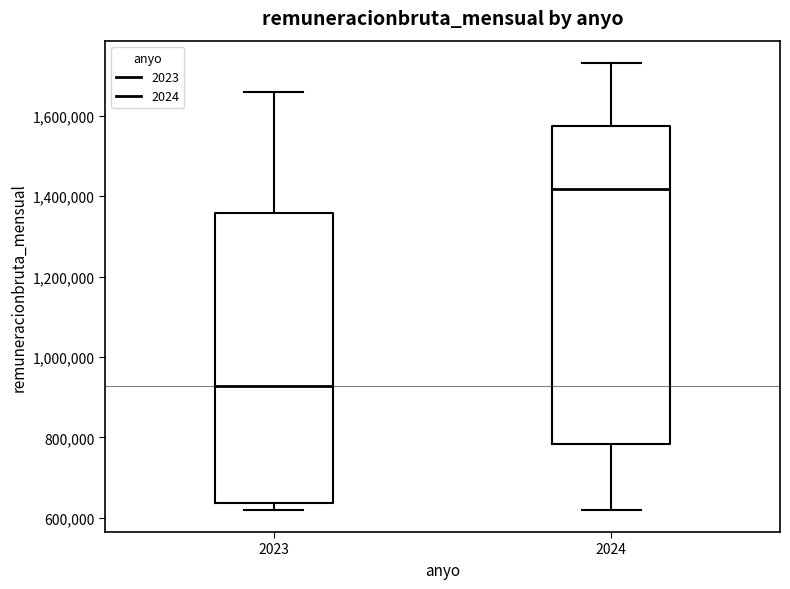

Where is the upper edge of the box at x = 2024 on the y-axis? The values are not printed on the chart, so give them approximately, as read against the axis.

1580000